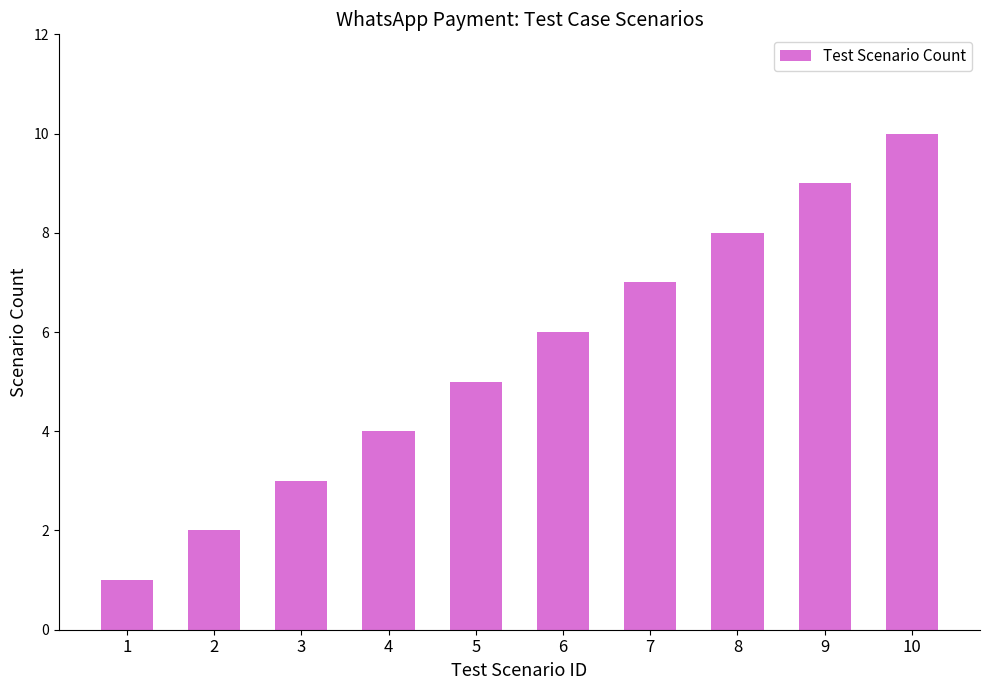

How many bars are there in total?

10